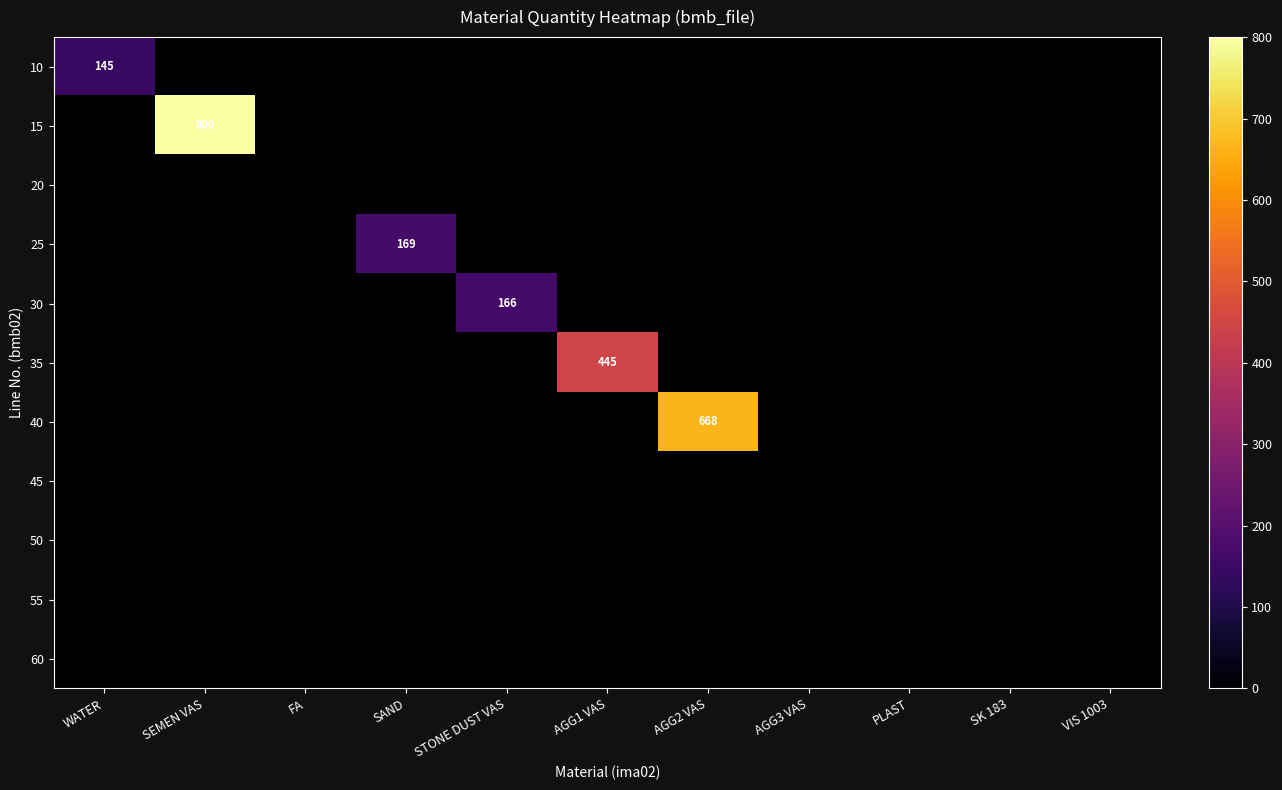

How many positive values does the 40 series have?

1